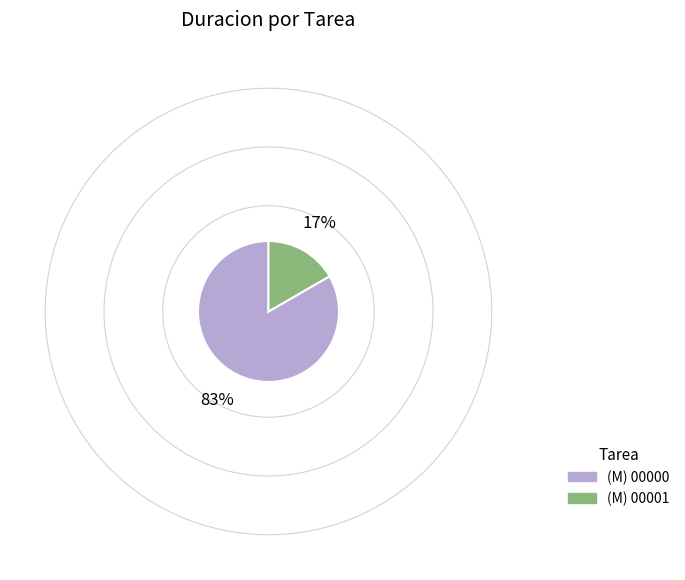

Is the sum of (M) 00001 and (M) 00000 greater than half?

Yes